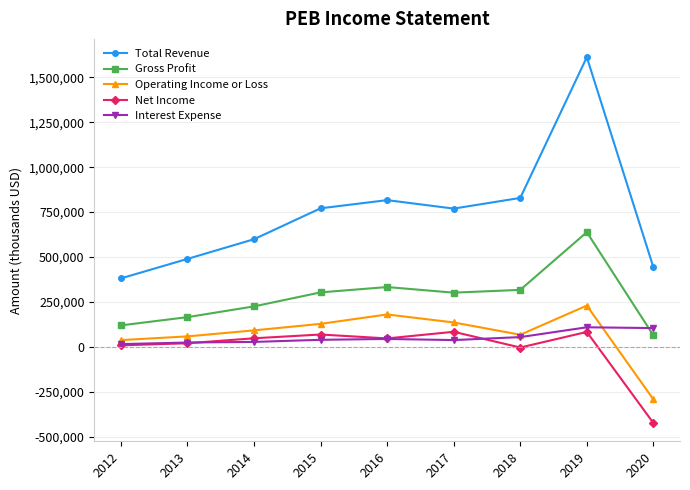

What is the maximum value shown in the chart?

1612200